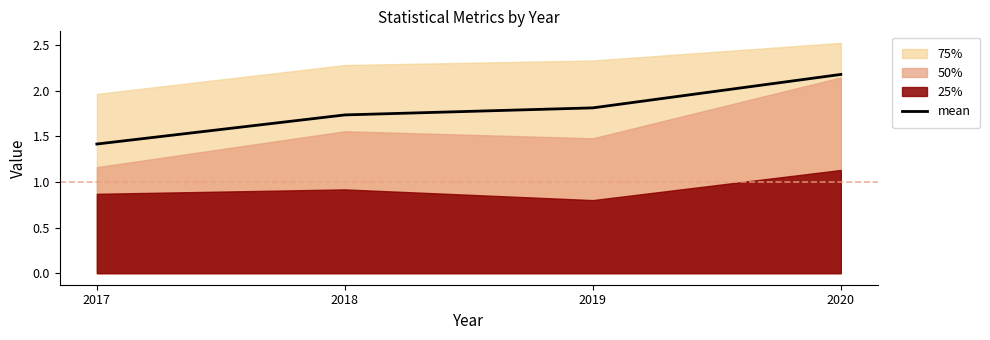

Rank the categories by value from lowest to highest.

2017, 2018, 2019, 2020